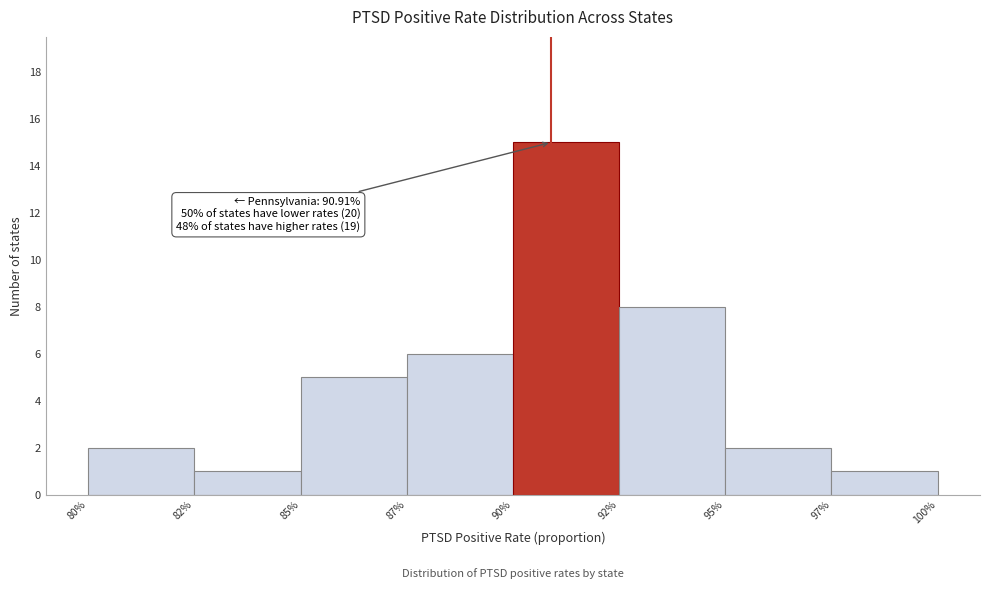

Reading left to right, list all the values displayed in this chart.

80%=2	82%=1	85%=5	87%=6	90%=15	92%=8	95%=2	97%=1